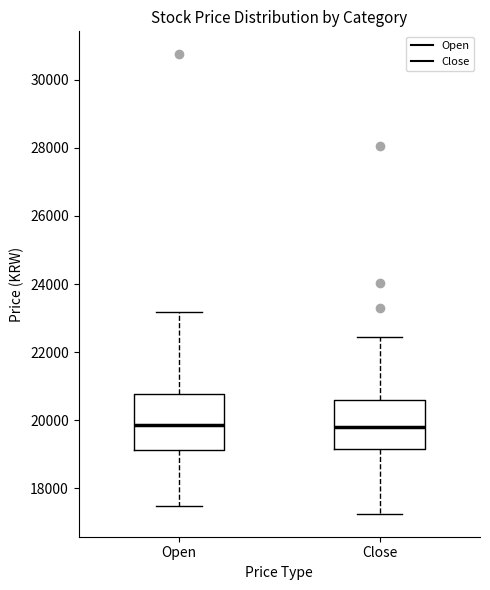

Reading left to right, transcribe this box plot: for each box, give where its median line is, the range the box spans, and where its two whiskers end, as read against the y-axis. The values are not printed on the chart, so give them approximately, as read against the axis.

Open: median 19800, box 19200 to 20800, whiskers 17400 to 23200
Close: median 19800, box 19200 to 20600, whiskers 17200 to 22400